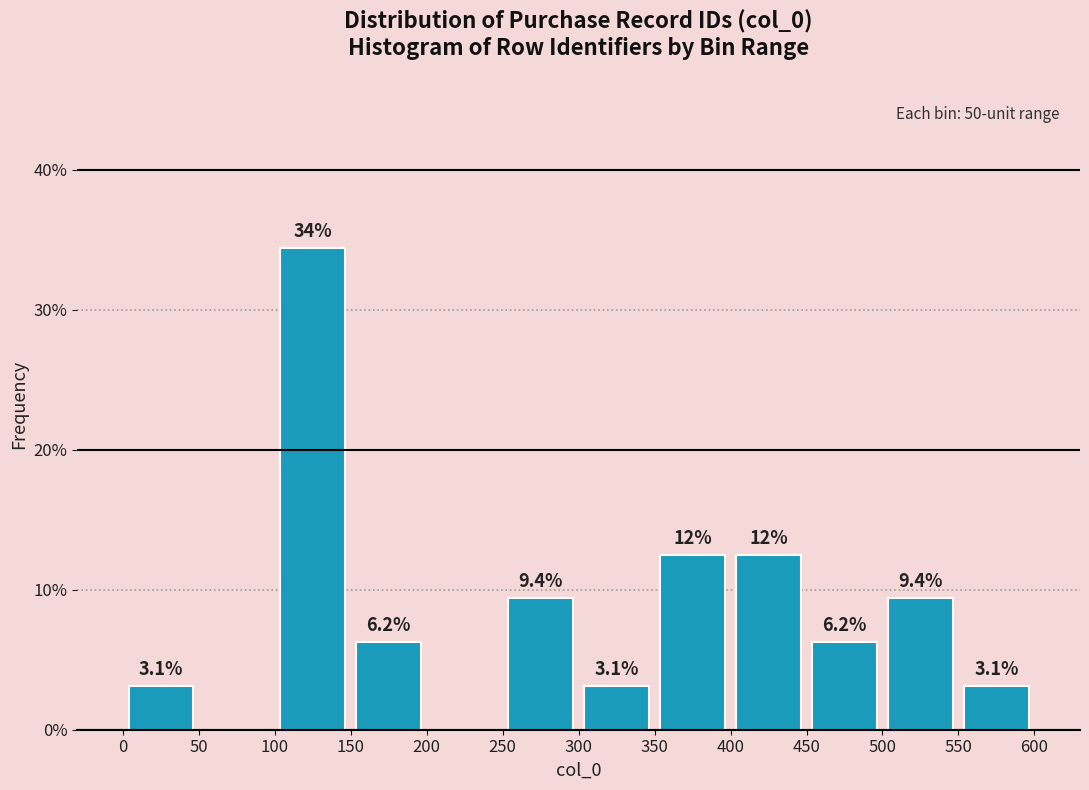

Which range on the x-axis has the tallest bar?

100 to 150